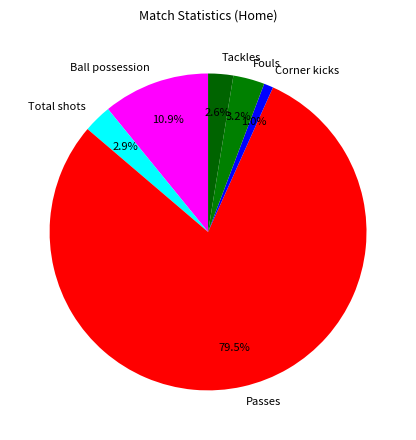

What is the ratio of the value at Fouls to the value at Ball possession?

0.3